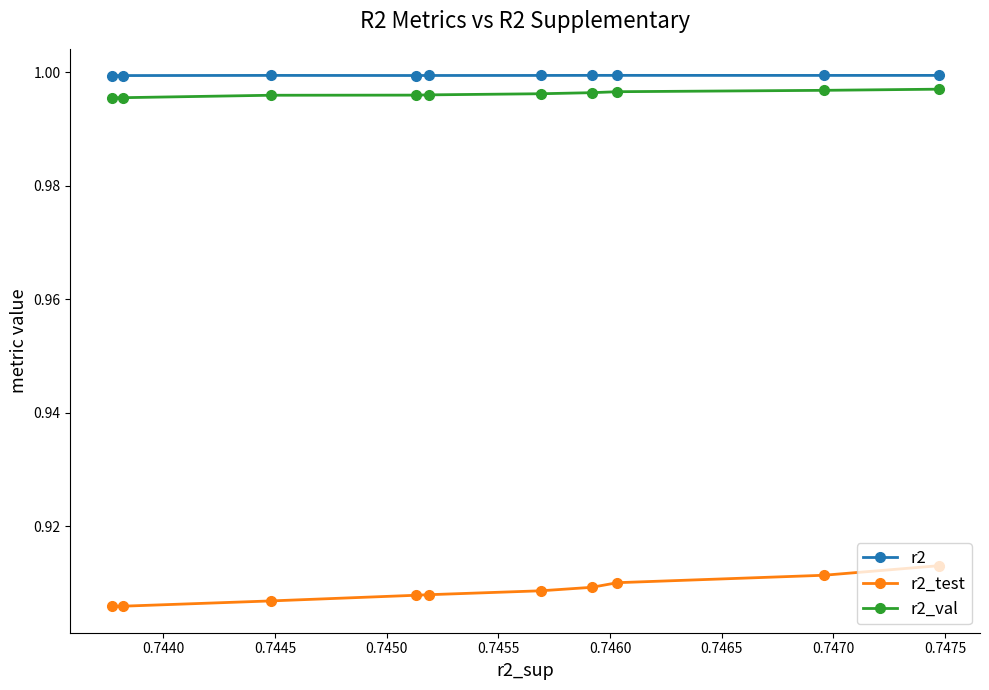

Count the r2_val values in the range 0 to 1.

10